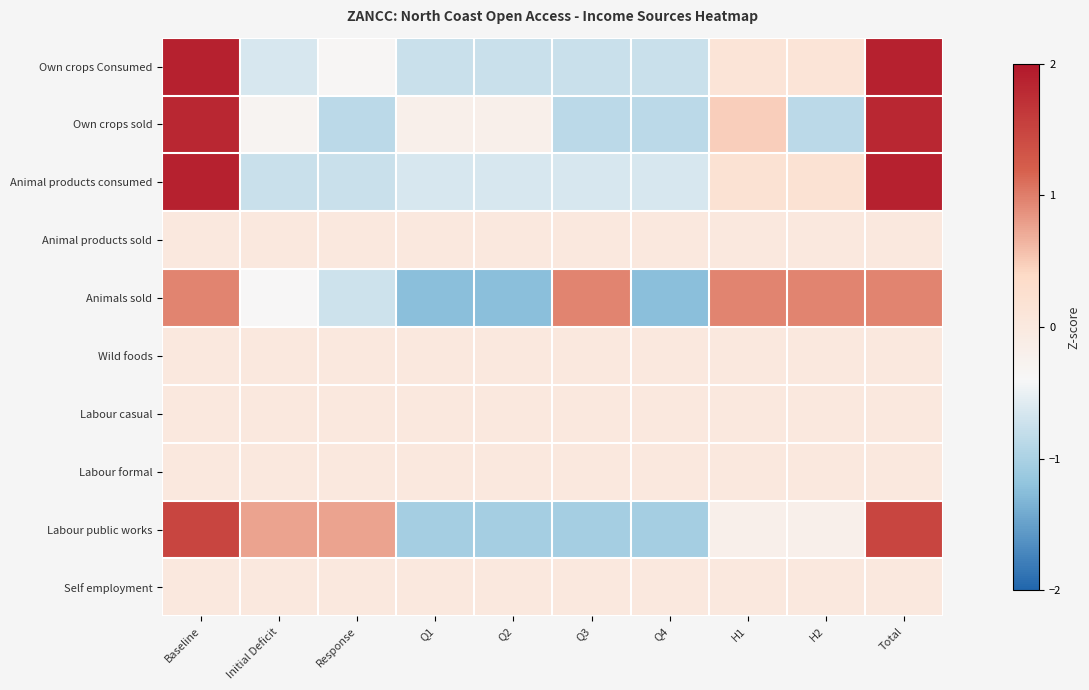

At Q3, list the series in order from largest to smallest.

Animals sold, Animal products sold, Wild foods, Labour casual, Labour formal, Self employment, Animal products consumed, Own crops Consumed, Own crops sold, Labour public works